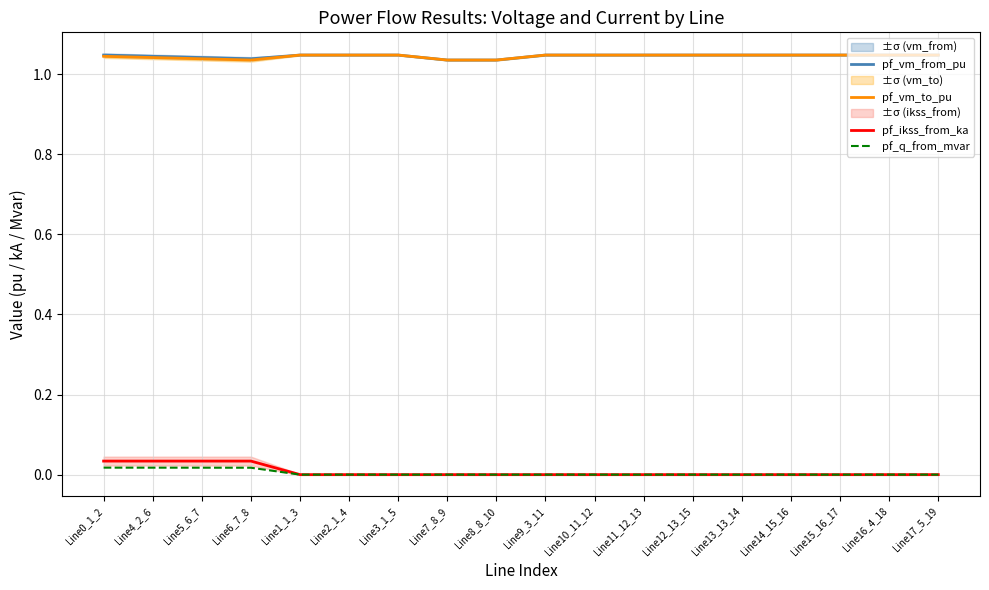

How many interior local peaks does the pf_q_from_mvar series have?

1